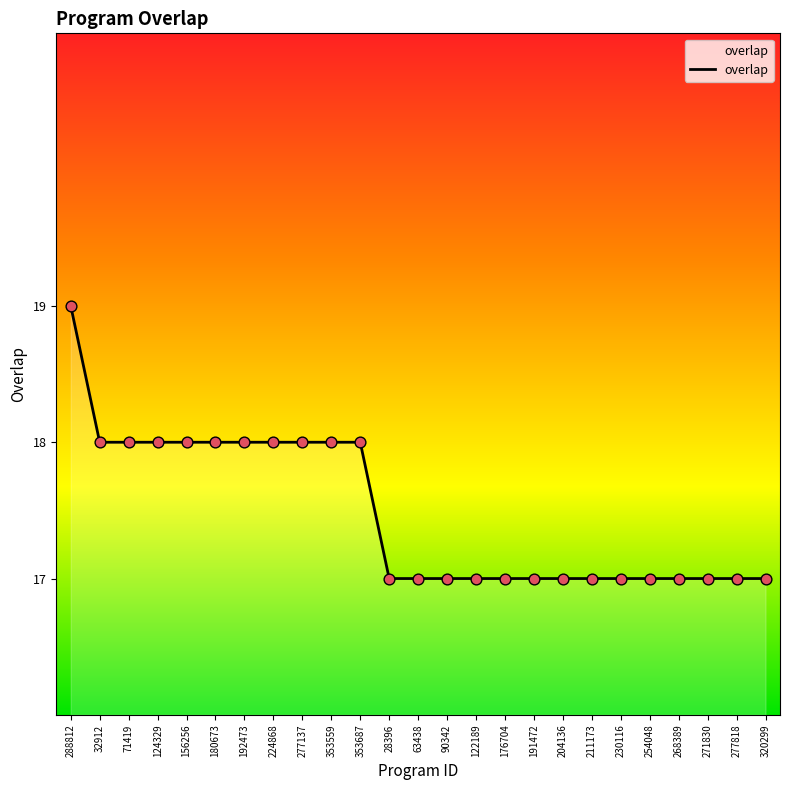

Approximately how many times larger is the value at 320299 compared to 277137?

0.9